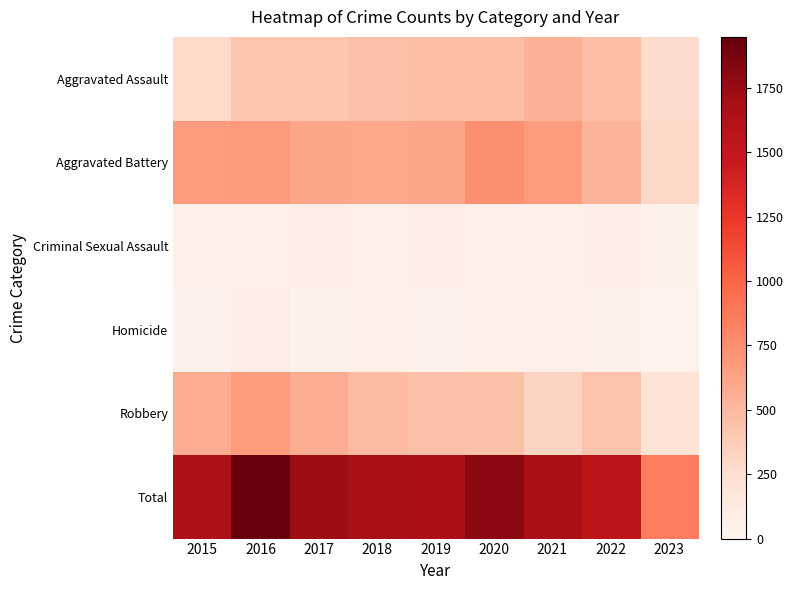

Which label corresponds to the smallest value in the chart?

2023